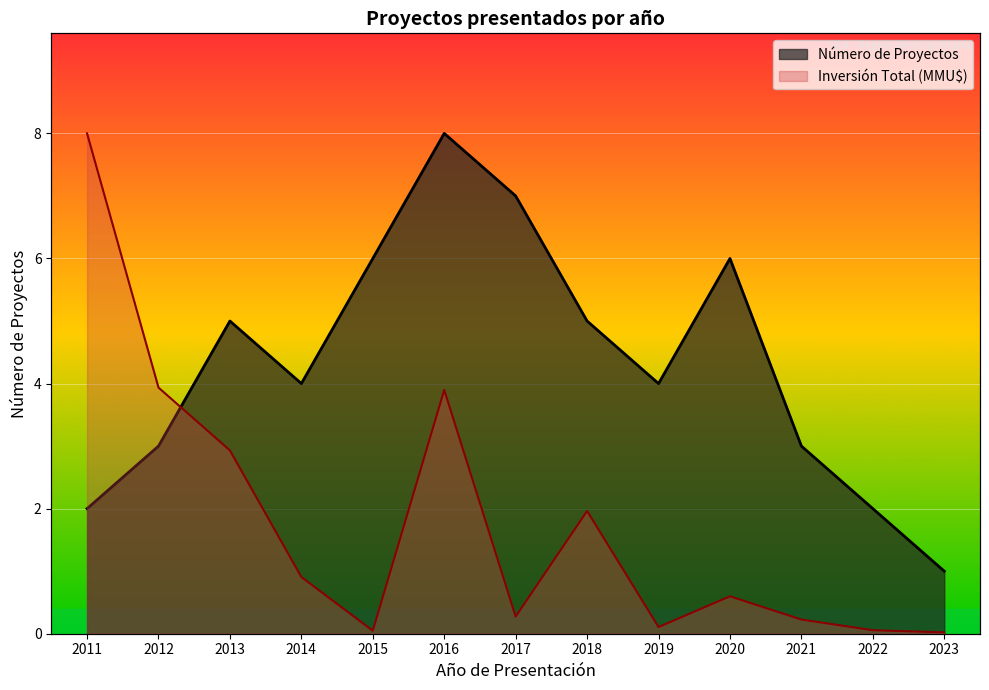

Which series has the largest total across all categories?

Número de Proyectos